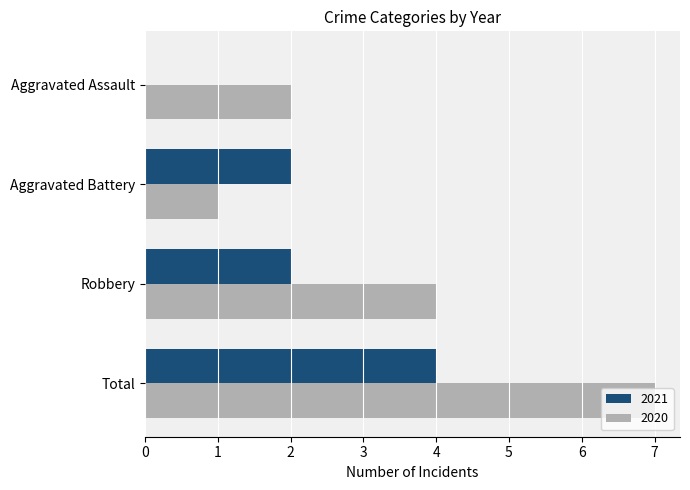

Which series has the largest total across all categories?

2020